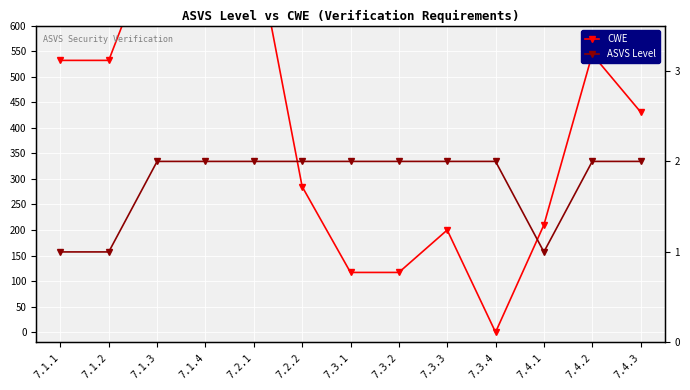

Rank the series by their average value, from highest to lowest.

CWE, ASVS Level